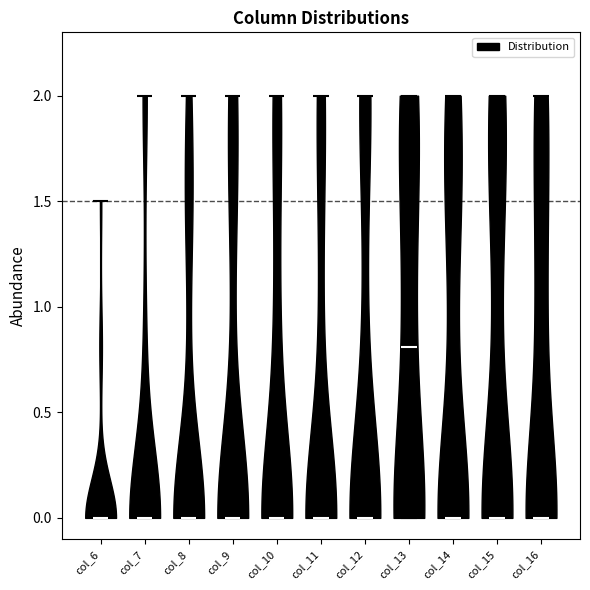

Which violin has the highest median line?

col_13